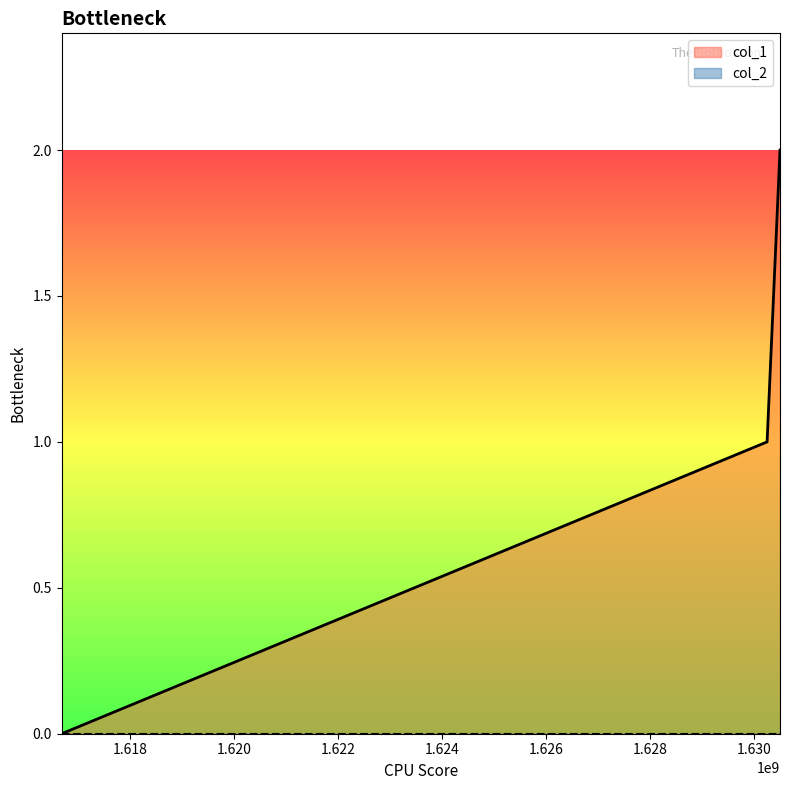

Rank the categories by value from highest to lowest.

1630501678, 1630253262, 1616677824